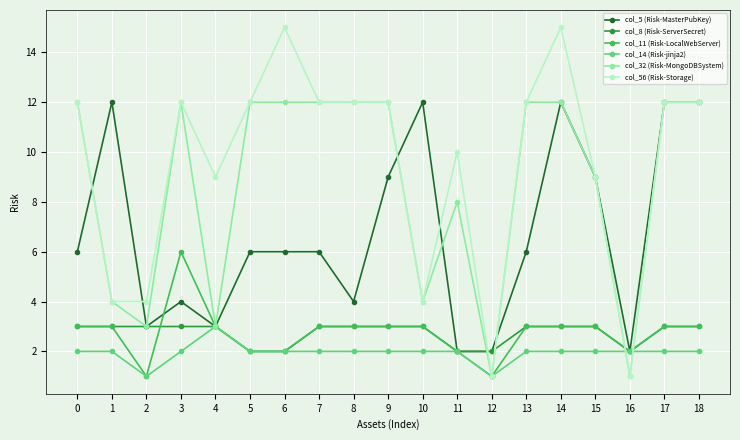

Which series has the widest spread of values?

col_56 (Risk-Storage)